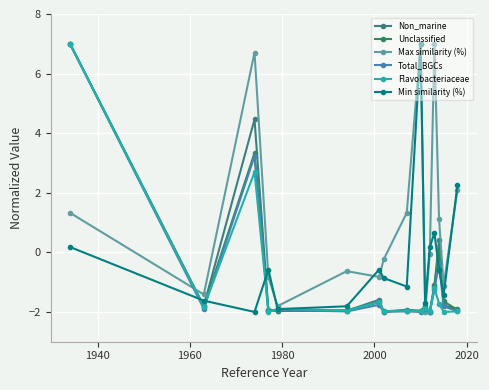

What are all the series names shown in the legend?

Non_marine, Unclassified, Max similarity (%), Total_BGCs, Flavobacteriaceae, Min similarity (%)